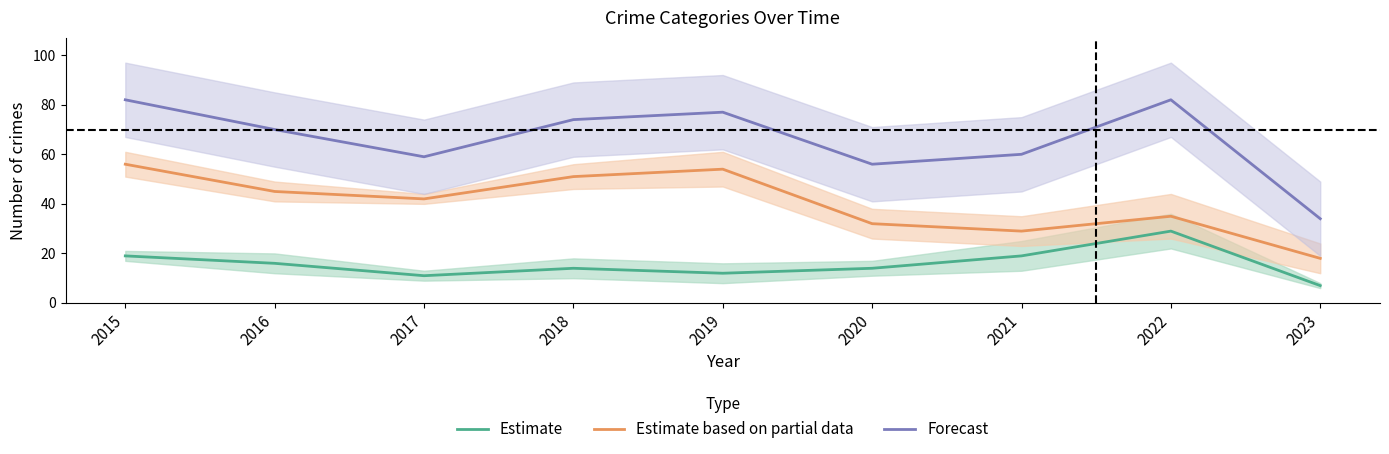

What are all the series names shown in the legend?

Estimate, Estimate based on partial data, Forecast